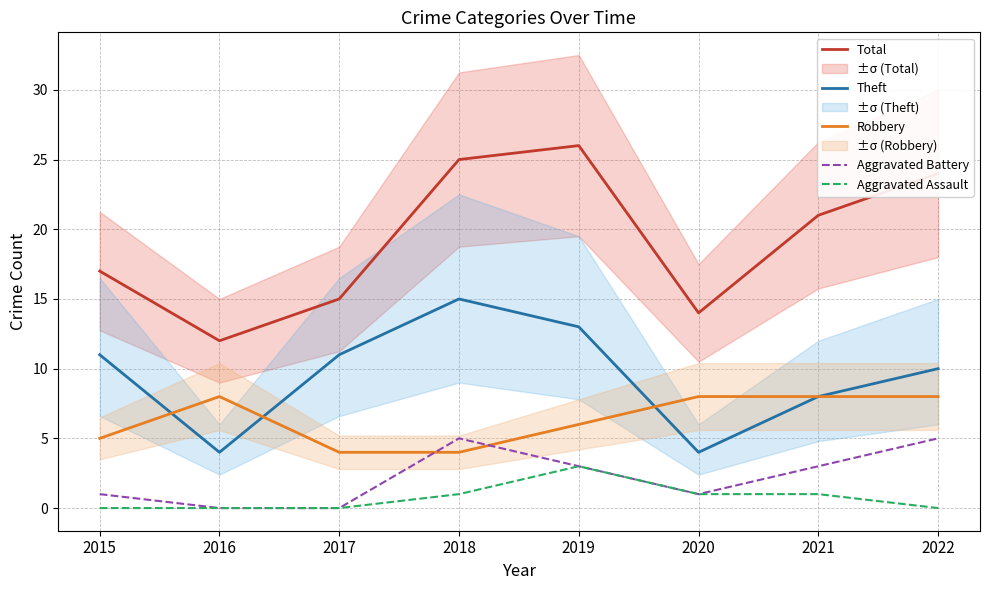

Is this an area chart (filled region under the line)?

No